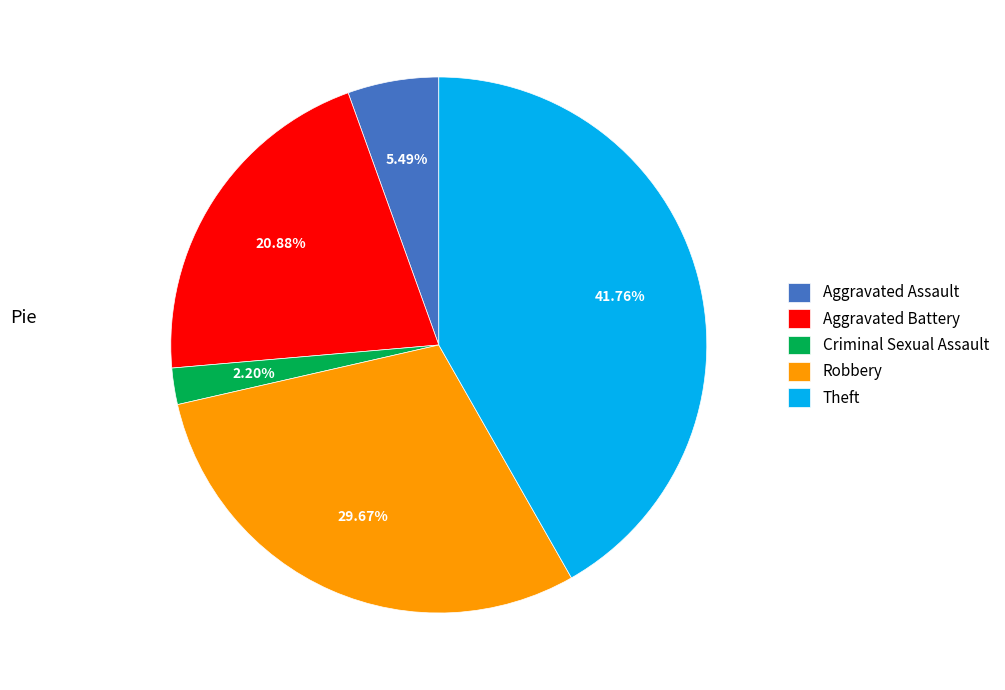

Between Aggravated Battery and Aggravated Assault, which is larger?

Aggravated Battery